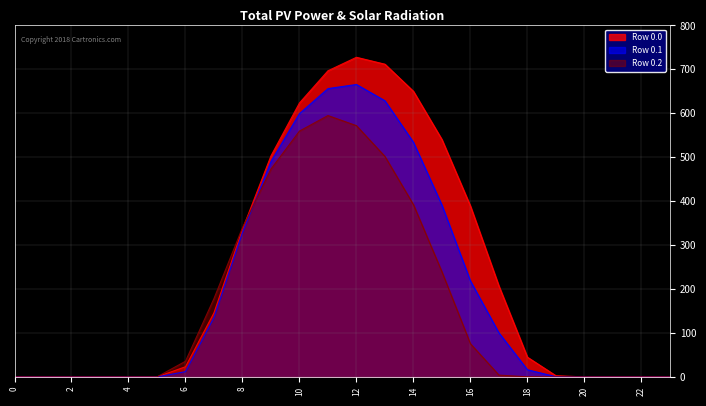

Where is the first local maximum for Row 0.0?

12